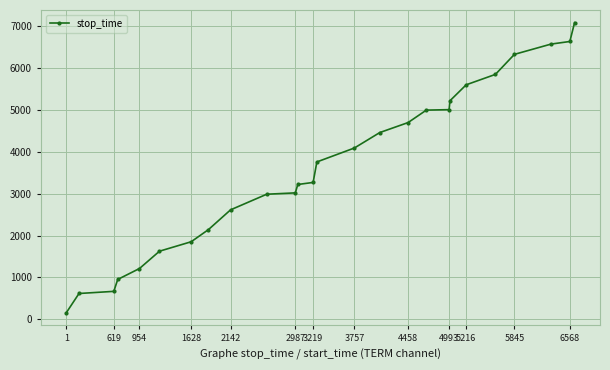

Does the chart display data point markers on the line(s)?

Yes